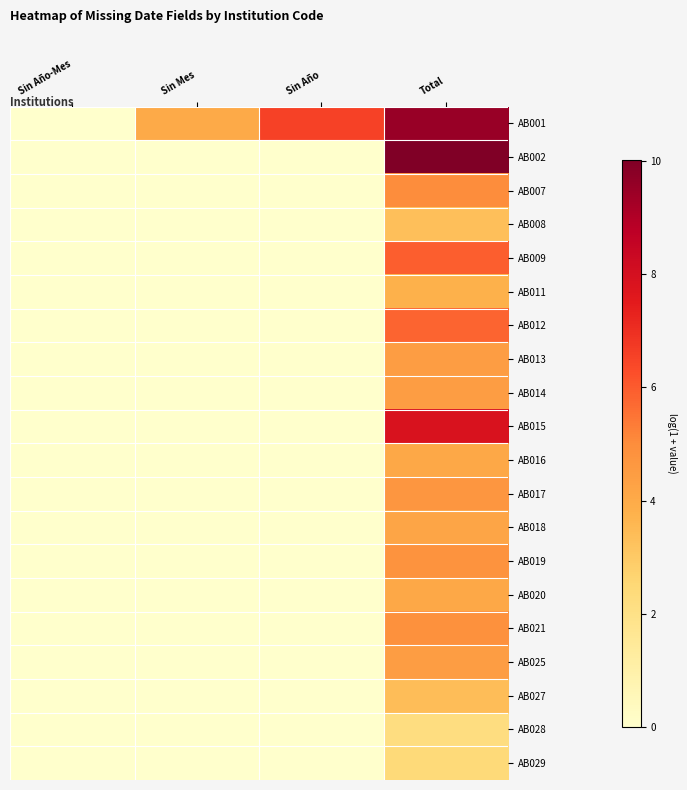

Which label corresponds to the smallest value in the chart?

Sin Año-Mes